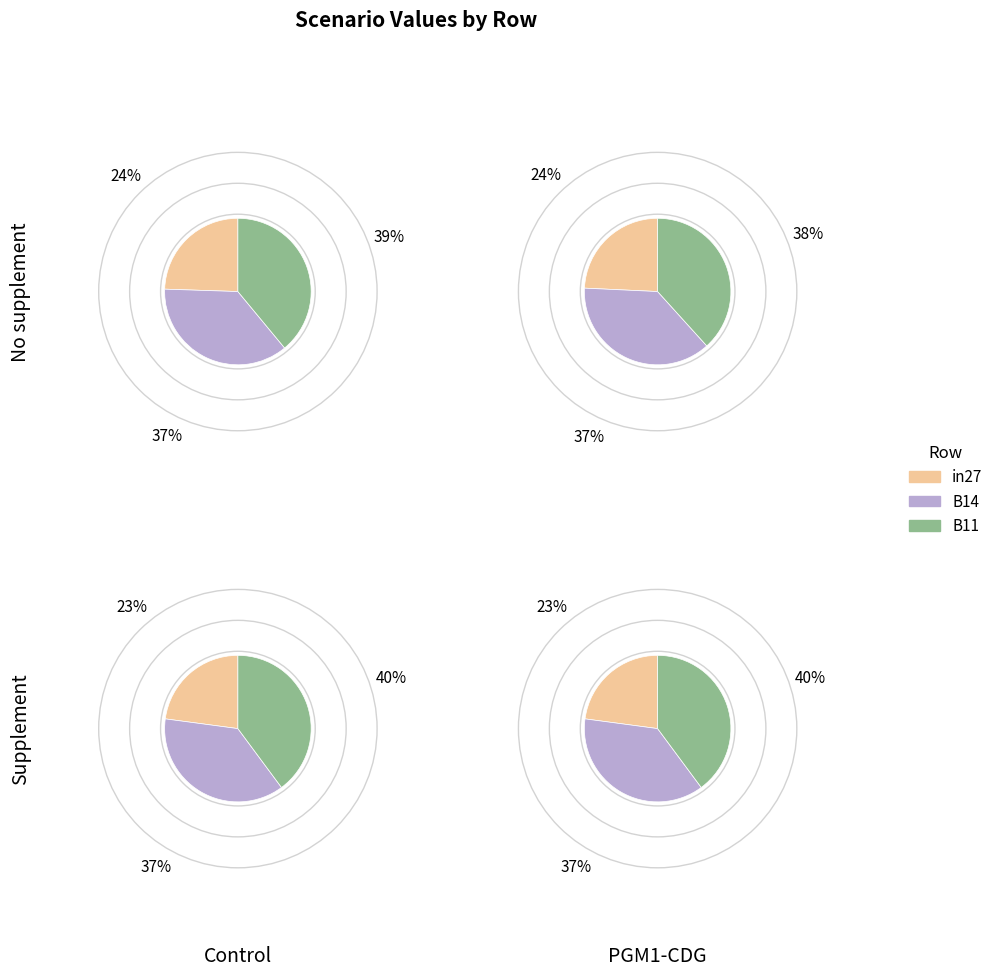

How many slices are in this pie chart?

3